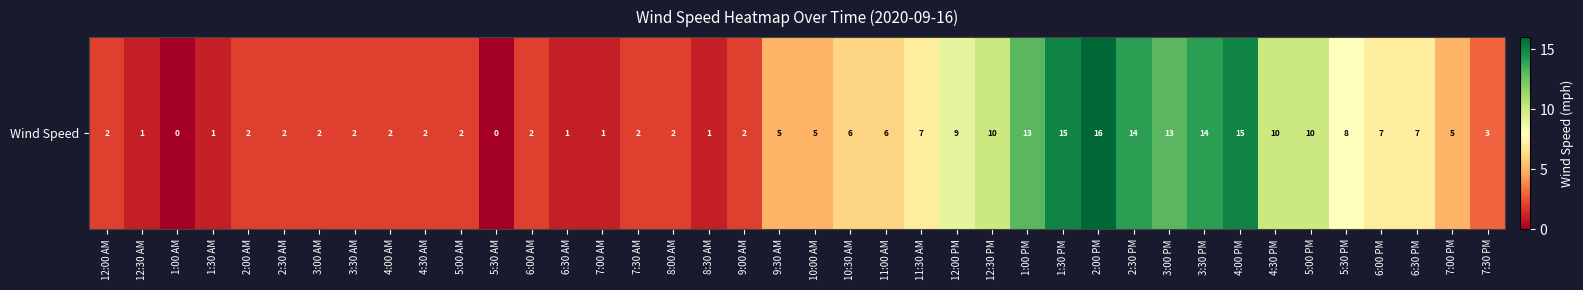

Reading left to right, list all the values displayed in this chart.

12:00 AM=2	12:30 AM=1	1:00 AM=0	1:30 AM=1	2:00 AM=2	2:30 AM=2	3:00 AM=2	3:30 AM=2	4:00 AM=2	4:30 AM=2	5:00 AM=2	5:30 AM=0	6:00 AM=2	6:30 AM=1	7:00 AM=1	7:30 AM=2	8:00 AM=2	8:30 AM=1	9:00 AM=2	9:30 AM=5	10:00 AM=5	10:30 AM=6	11:00 AM=6	11:30 AM=7	12:00 PM=9	12:30 PM=10	1:00 PM=13	1:30 PM=15	2:00 PM=16	2:30 PM=14	3:00 PM=13	3:30 PM=14	4:00 PM=15	4:30 PM=10	5:00 PM=10	5:30 PM=8	6:00 PM=7	6:30 PM=7	7:00 PM=5	7:30 PM=3